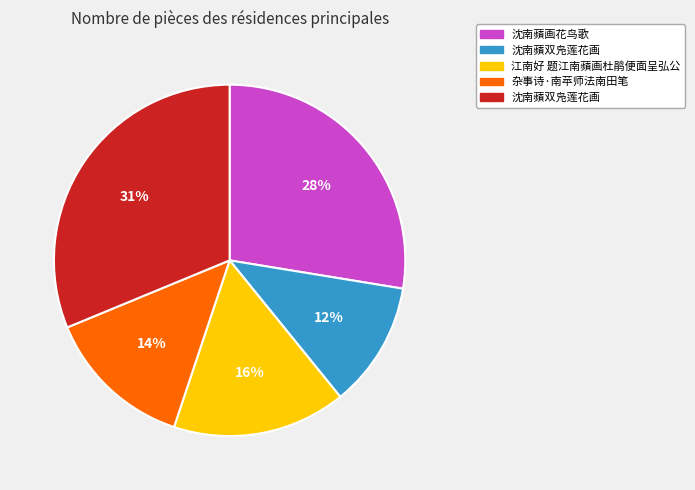

Does any single category account for the majority?

No